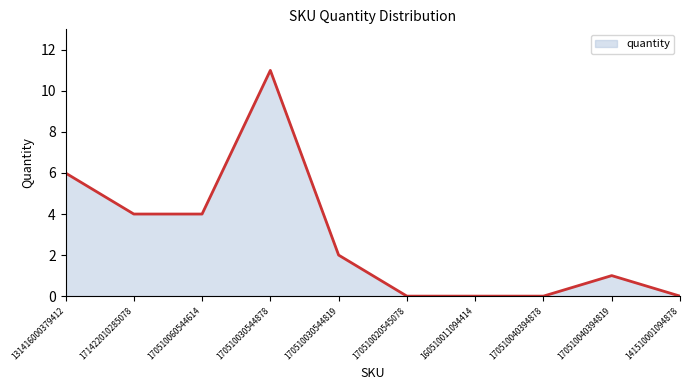

What position from the right is 170510040394819?

2